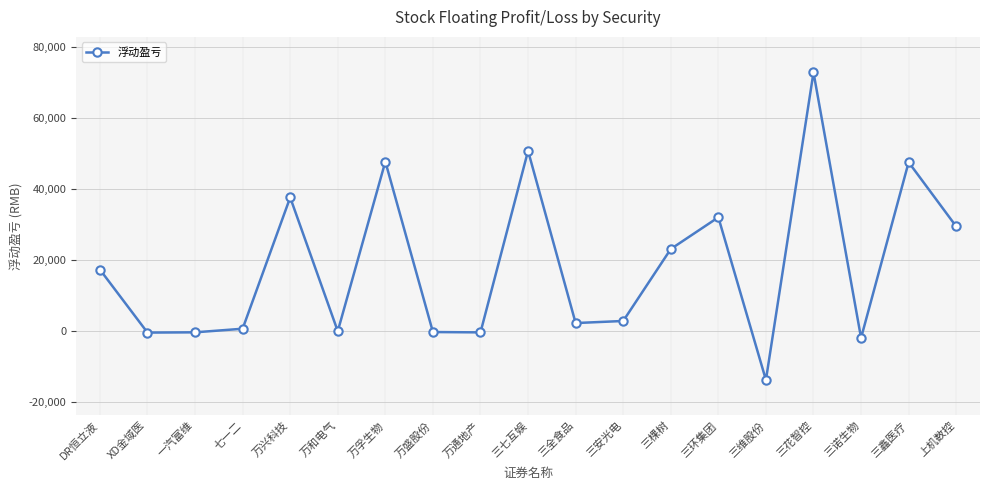

How many distinct data groups are displayed?

1